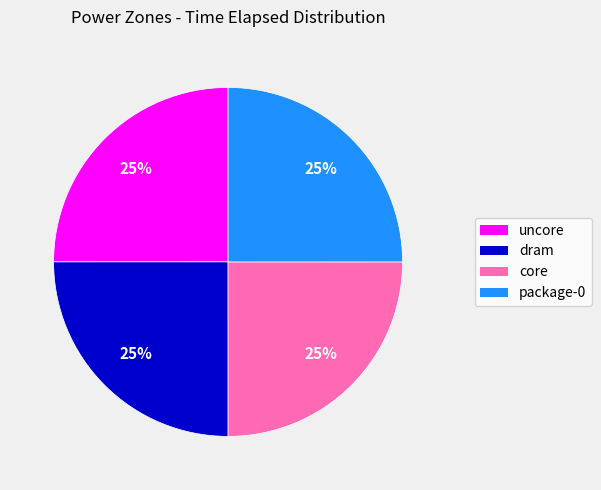

What is the ratio of the value at uncore to the value at core?

1.0